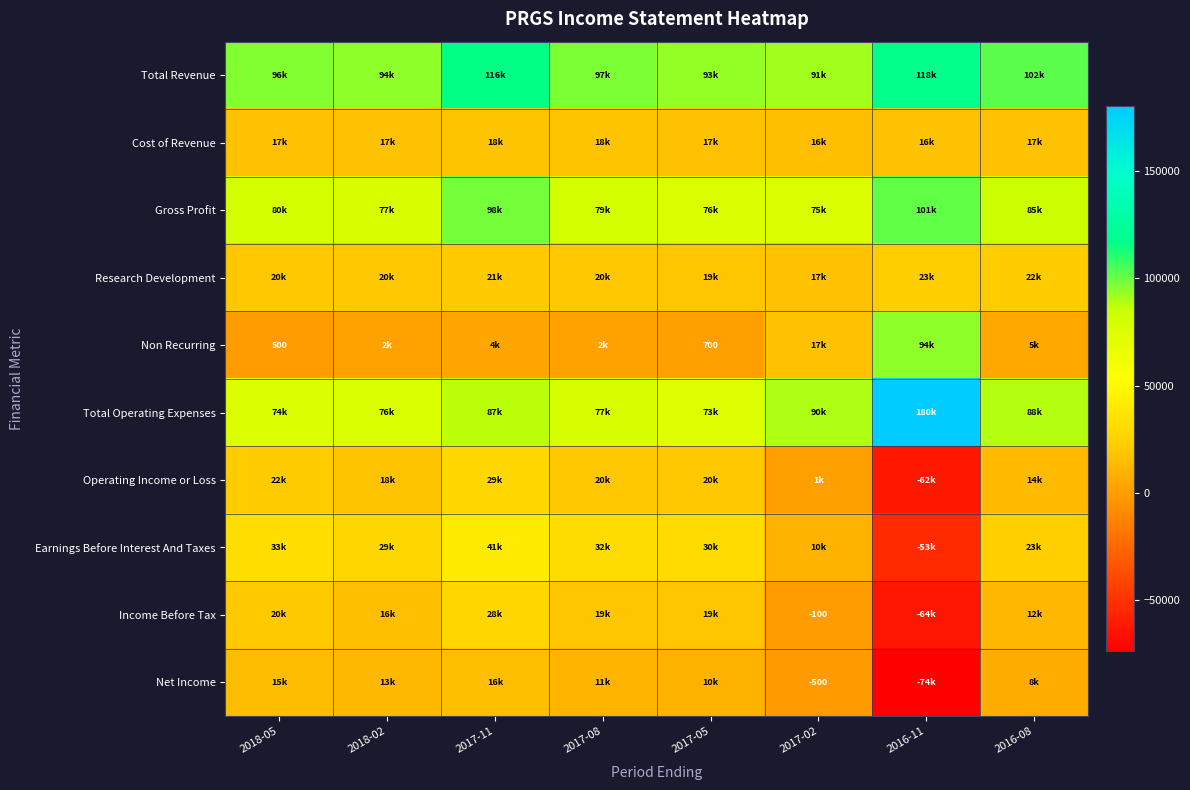

List the series in order of their peak value, highest first.

Total Operating Expenses, Total Revenue, Gross Profit, Non Recurring, Earnings Before Interest And Taxes, Operating Income or Loss, Income Before Tax, Research Development, Cost of Revenue, Net Income